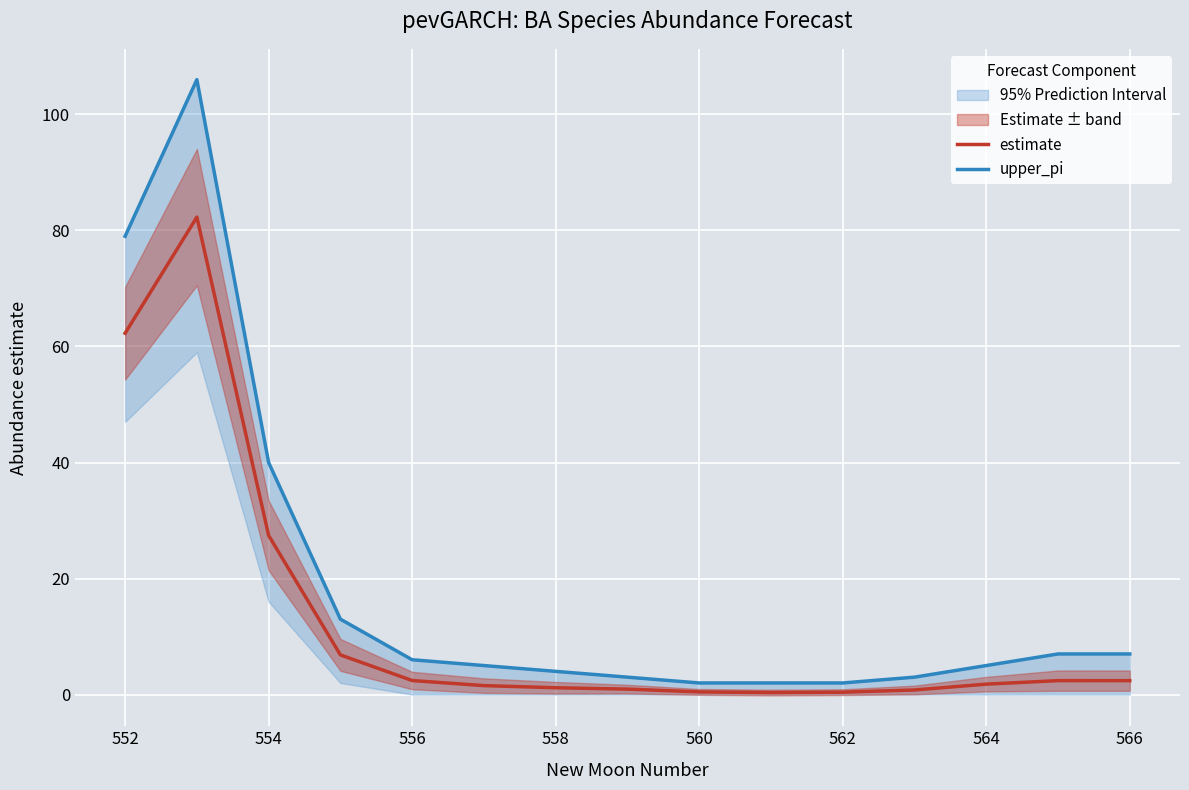

Where is estimate nearest to the value 41?

554